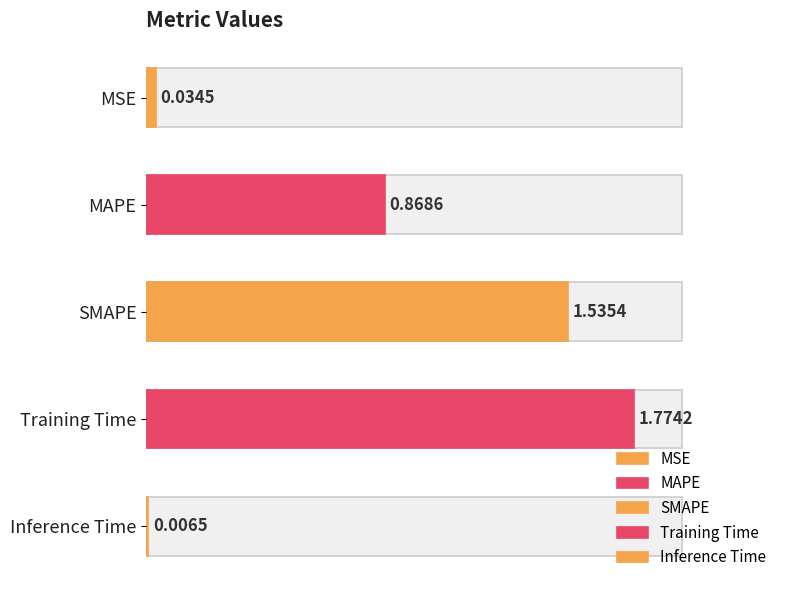

Which label corresponds to the smallest value in the chart?

Inference Time